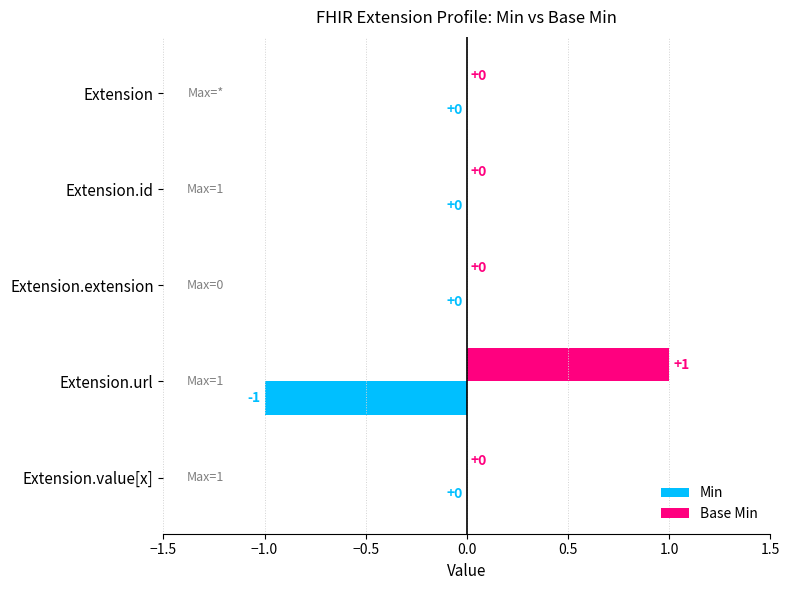

Count the Min values in the range 0 to 1.

4